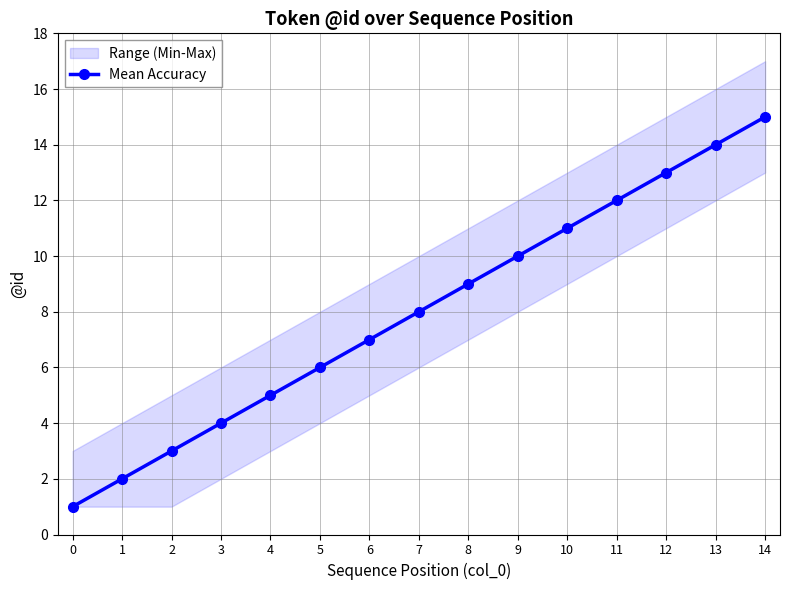

What is the change in value from 0 to 2?

+2